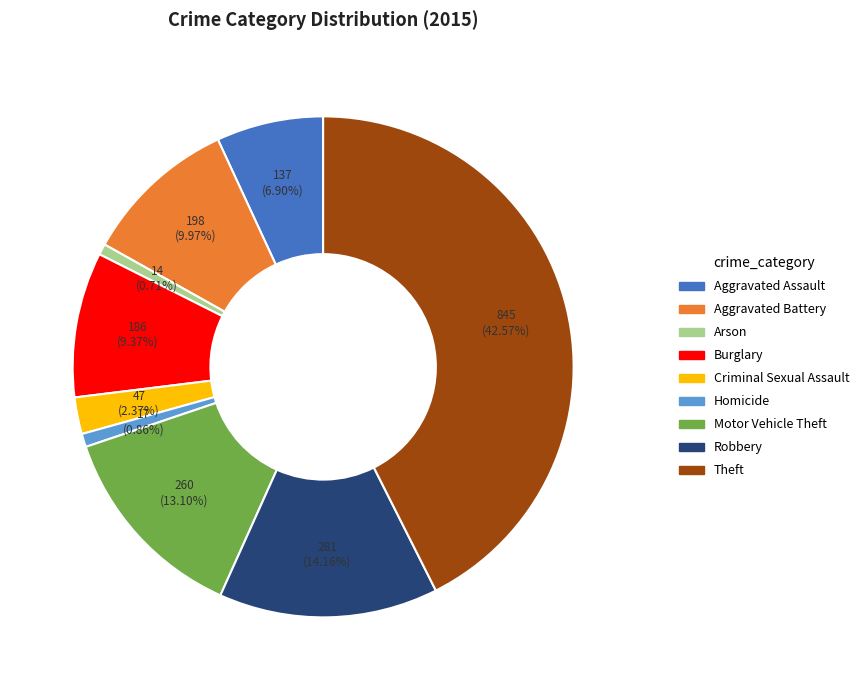

Is there a majority slice in this chart?

No